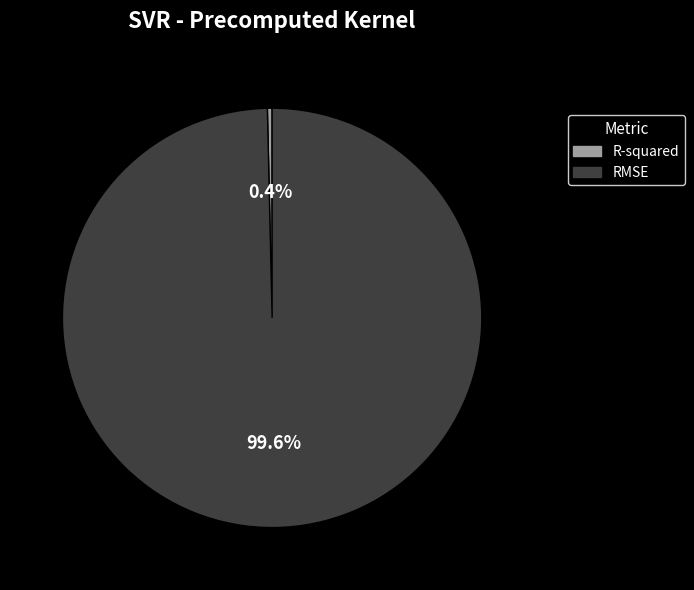

Between RMSE and R-squared, which is larger?

RMSE